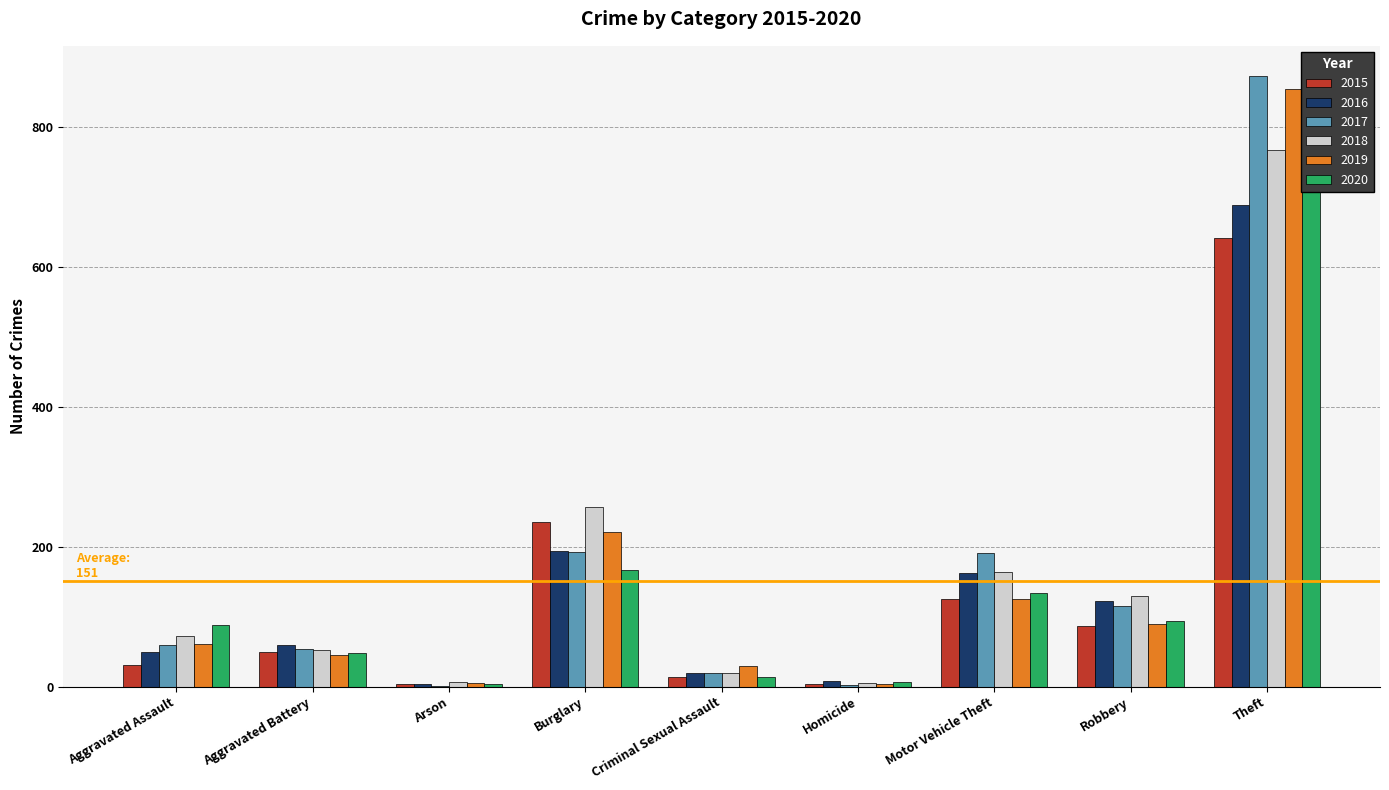

Is it true that 2016 equals 194 at Burglary?

True